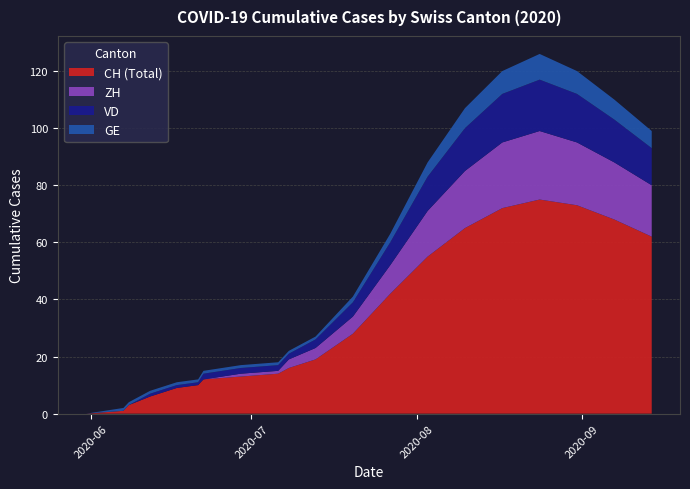

What is the highest value of the CH (Total) series?

75